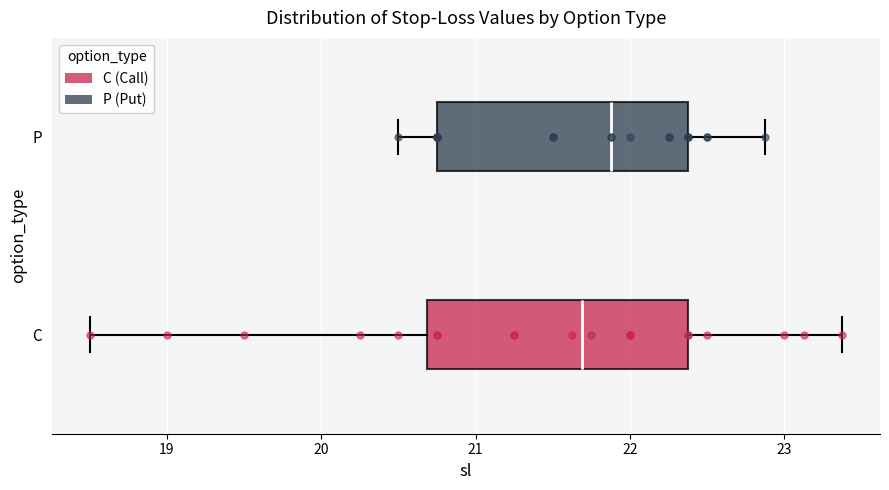

Where does the median line of the box for C sit on the x-axis? The values are not printed on the chart, so give them approximately, as read against the axis.

21.7